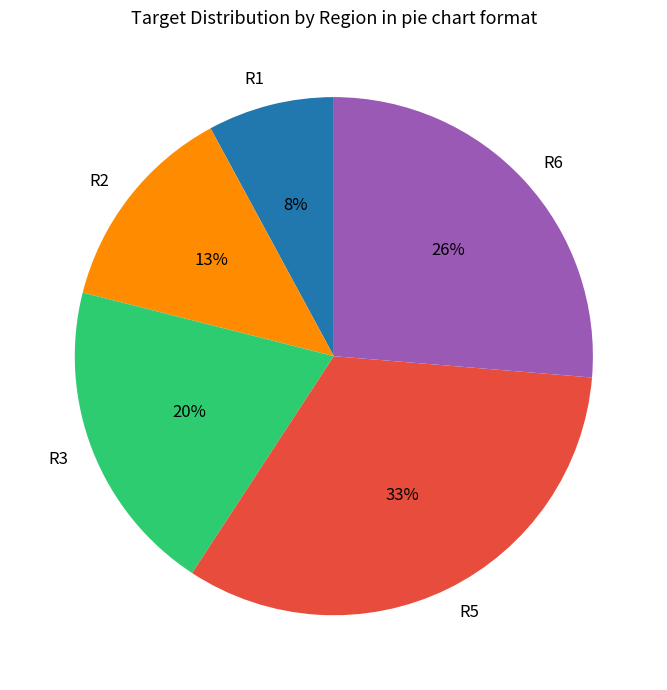

Is the sum of R6 and R5 greater than half?

Yes